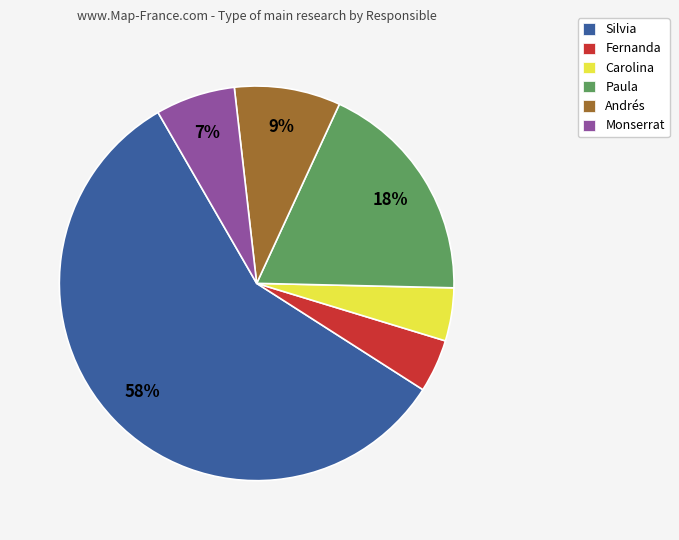

Combined, do Fernanda and Monserrat account for over 50%?

No